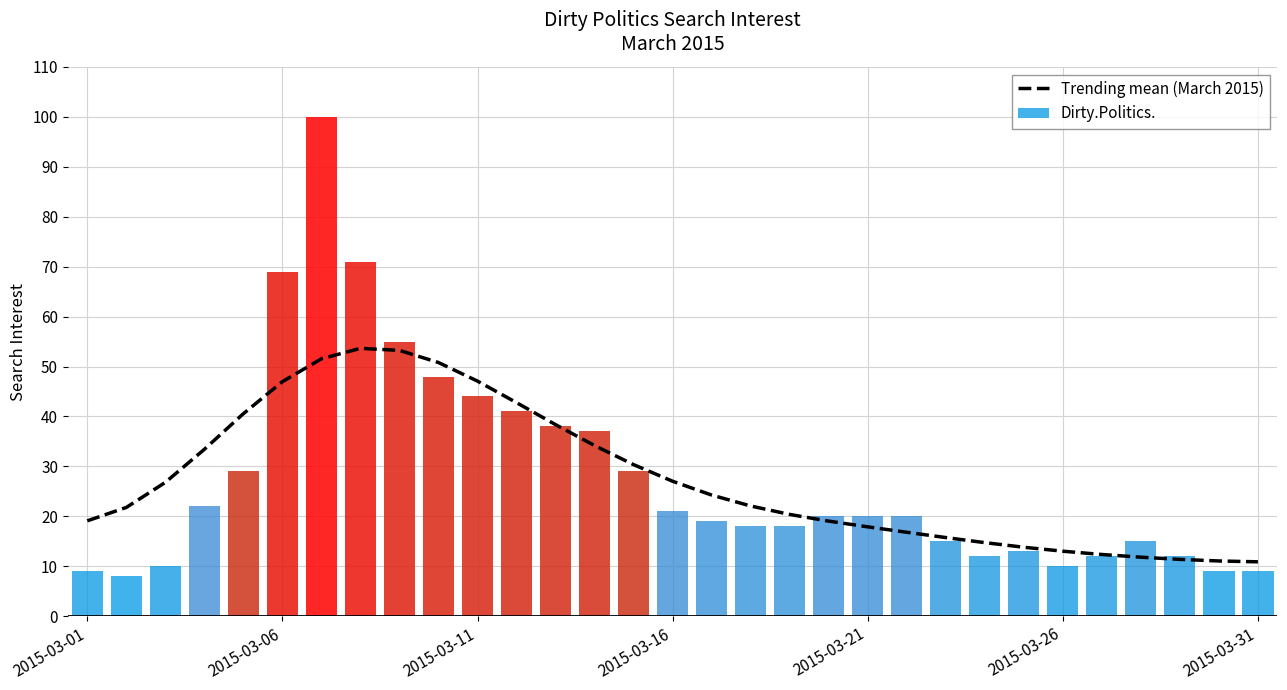

Reading left to right, what are all the values shown in this chart?

Trending mean (March 2015): 19.1	21.8	26.8	33.4	40.6	47.0	51.5	53.6	53.2	50.8	47.1	42.8	38.4	34.2	30.4	27.0	24.3	22.1	20.4	19.0	17.9	16.8	15.8	14.7	13.8	13.0	12.4	11.8	11.4	11.1	10.9
Dirty.Politics.: 9.0	8.0	10.0	22.0	29.0	69.0	100.0	71.0	55.0	48.0	44.0	41.0	38.0	37.0	29.0	21.0	19.0	18.0	18.0	20.0	20.0	20.0	15.0	12.0	13.0	10.0	12.0	15.0	12.0	9.0	9.0